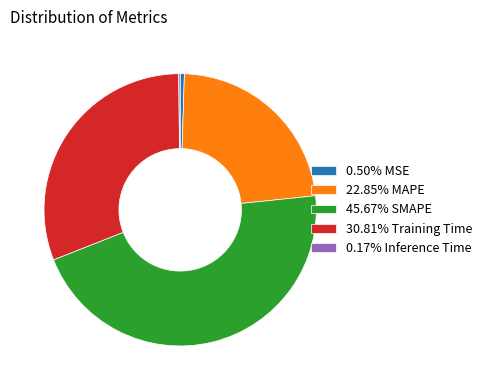

Does any single category account for the majority?

No